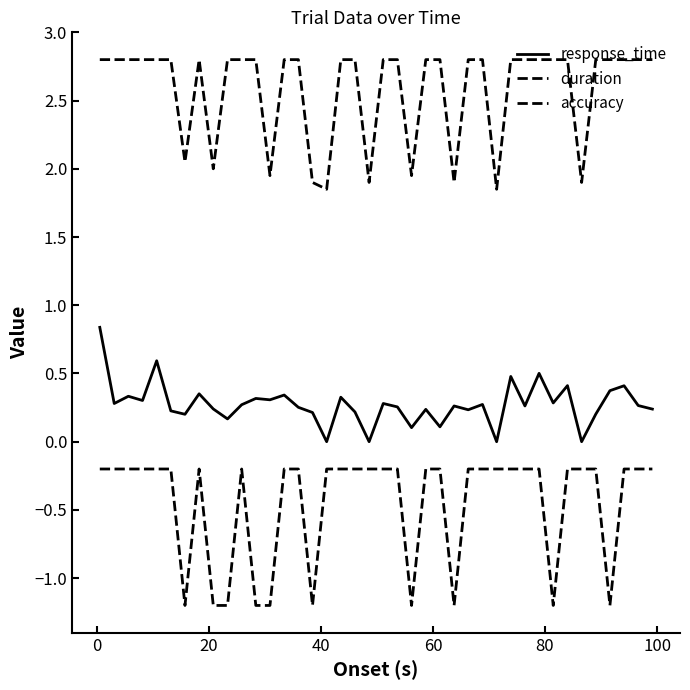

Does the chart have visible grid lines?

No